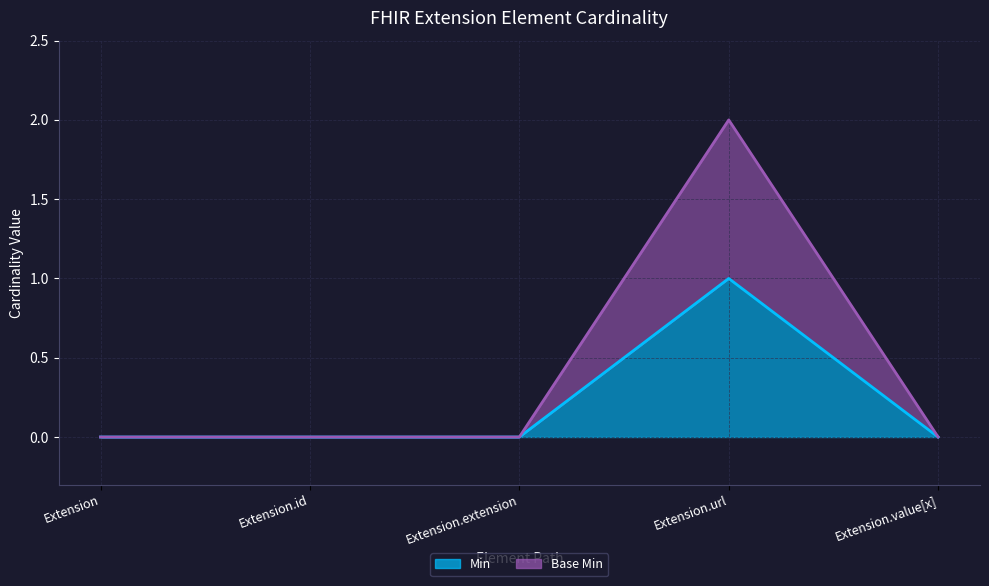

Rank the categories by Base Min value from lowest to highest.

Extension, Extension.id, Extension.extension, Extension.value[x], Extension.url